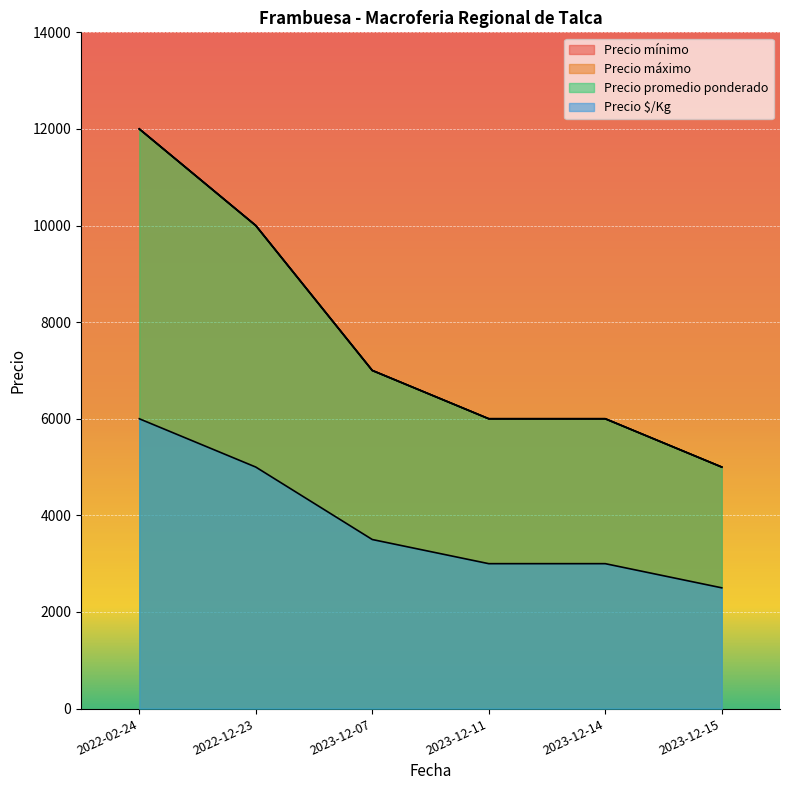

What is the total value across all series at 2022-12-23?

35000